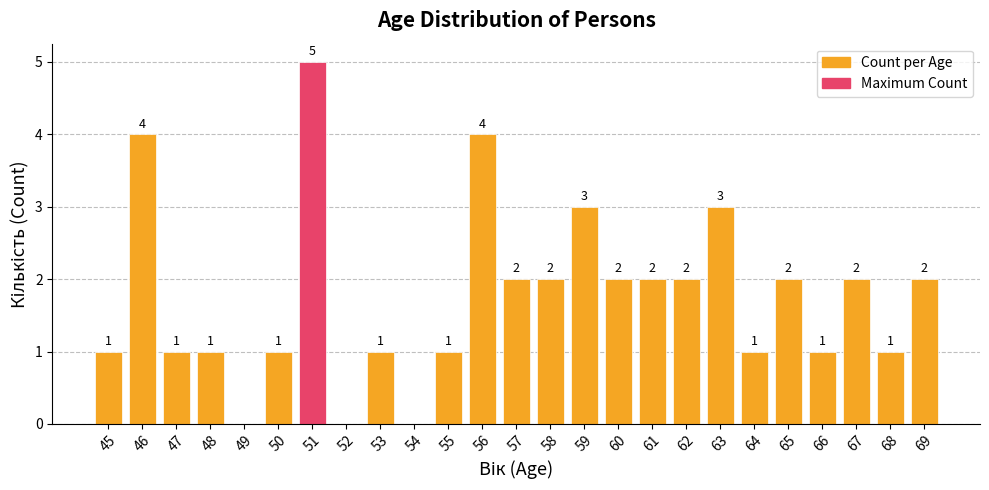

Is it true that the value at 65 is 4?

False